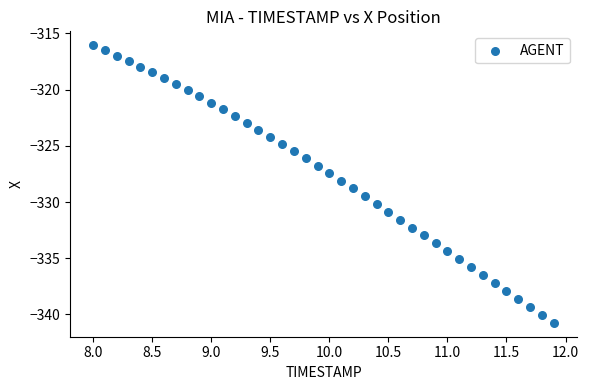

What is the range of Y values (max minus min)?

24.7